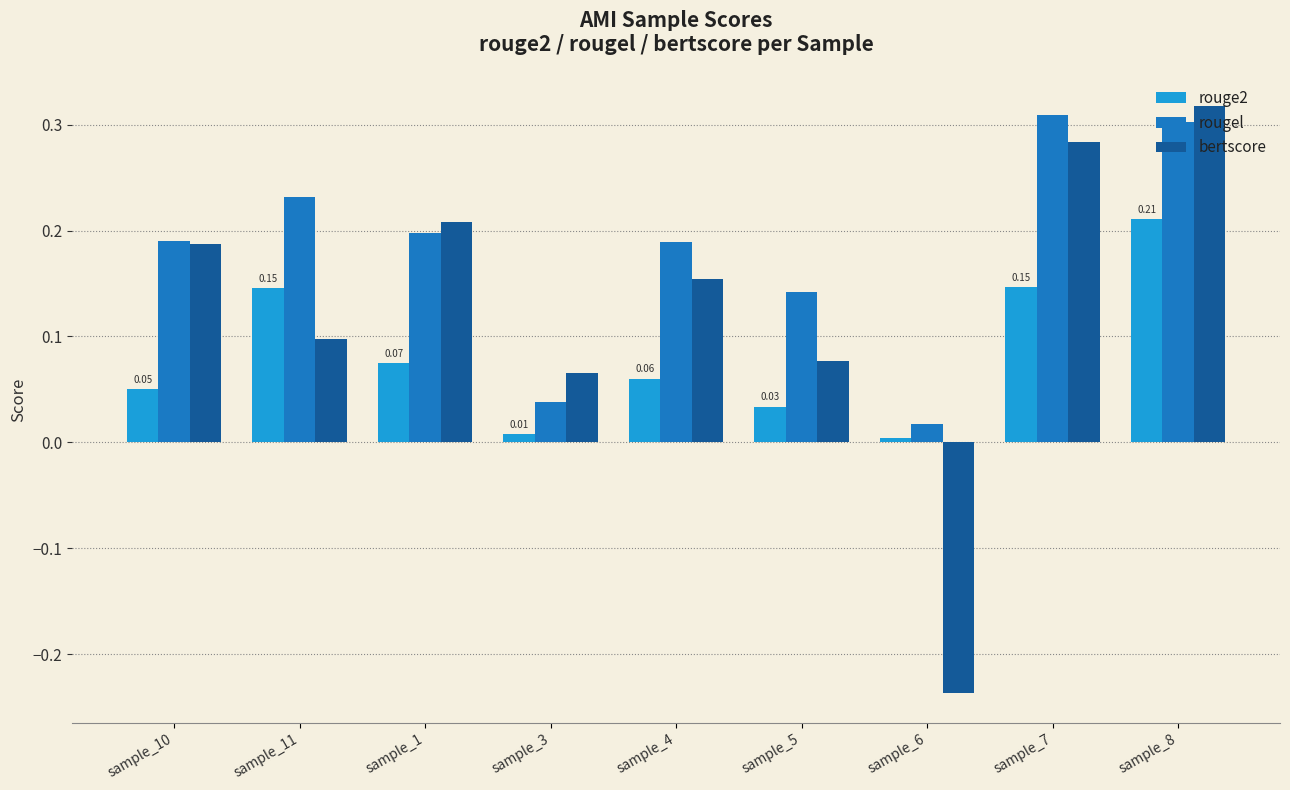

Which series changed the most between sample_3 and sample_8?

rougel